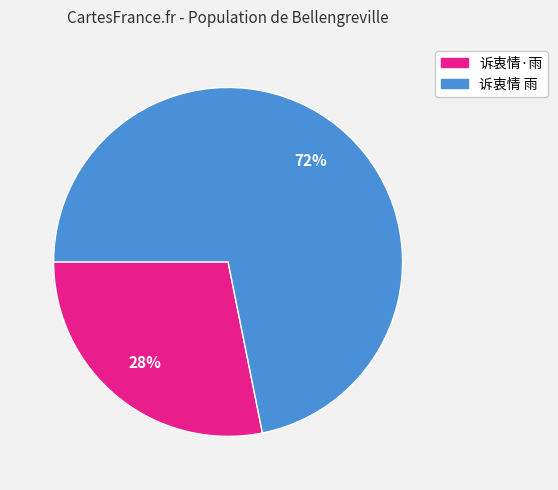

Is it true that 诉衷情·雨 is 35% of the pie?

False